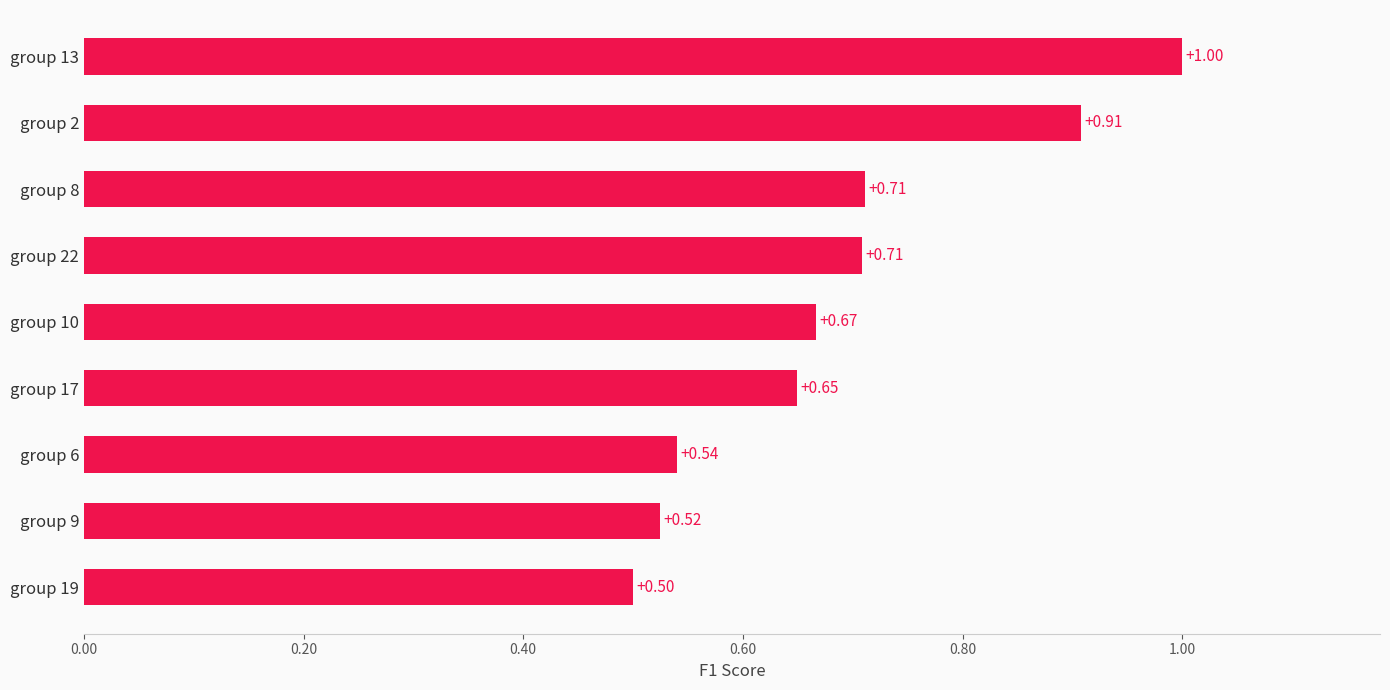

Which category has the highest value across all series?

group 13